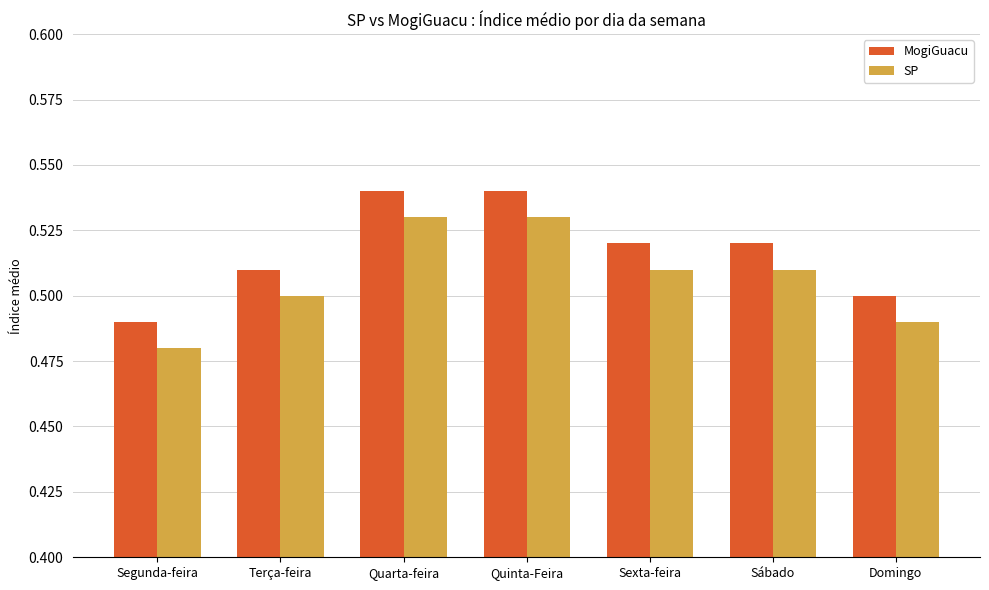

True or false: MogiGuacu has a value of 0.5 at Quinta-Feira.

True